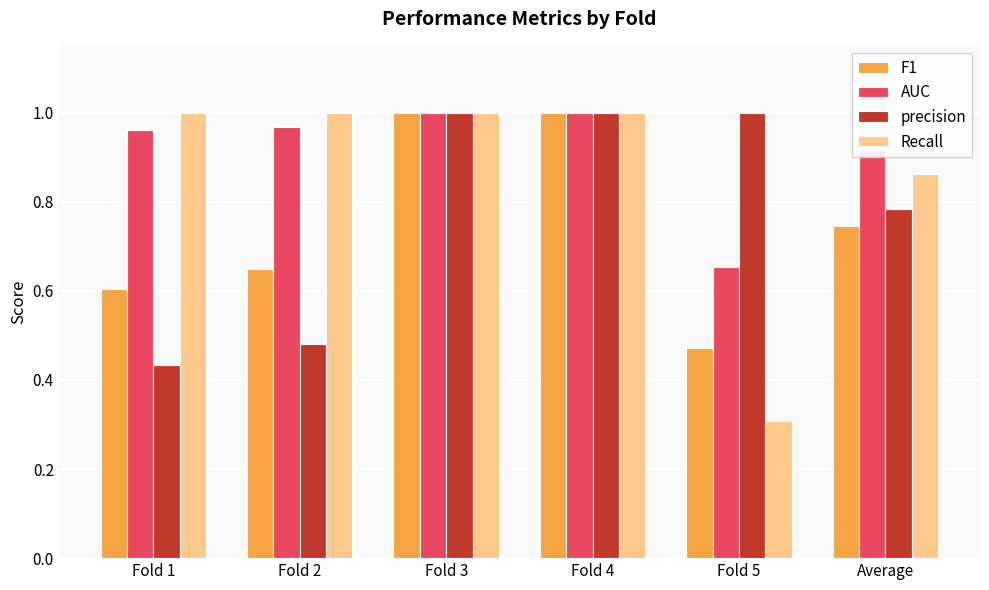

Is the value of Recall at Fold 1 greater than the value of precision at Average?

Yes